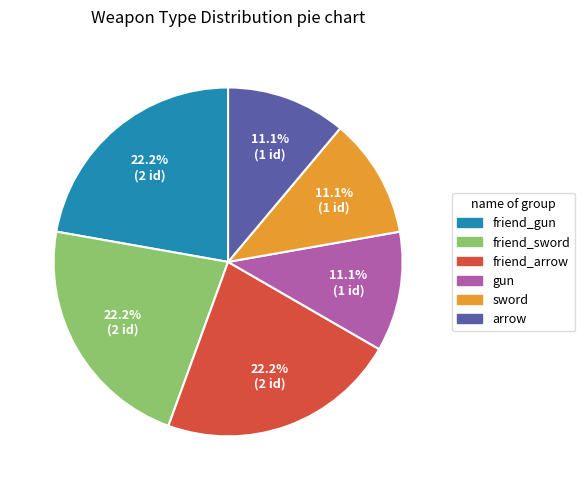

What percentage is the gun slice, to the nearest percent?

11%